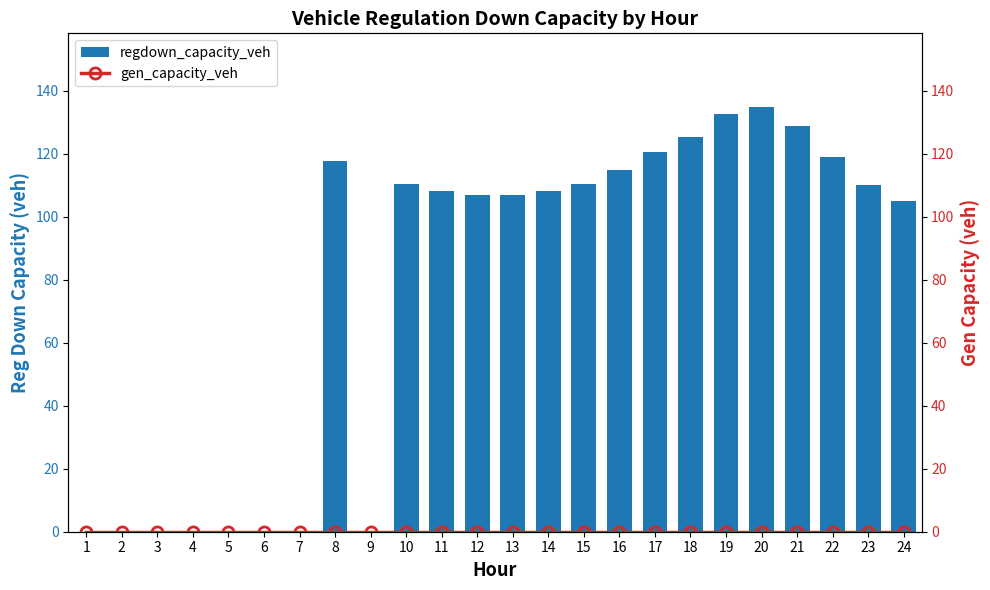

Which series has the largest total across all categories?

regdown_capacity_veh